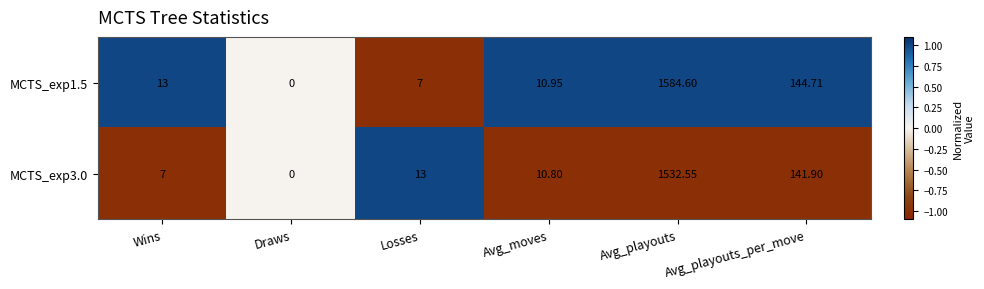

Count the number of categories in the chart.

6